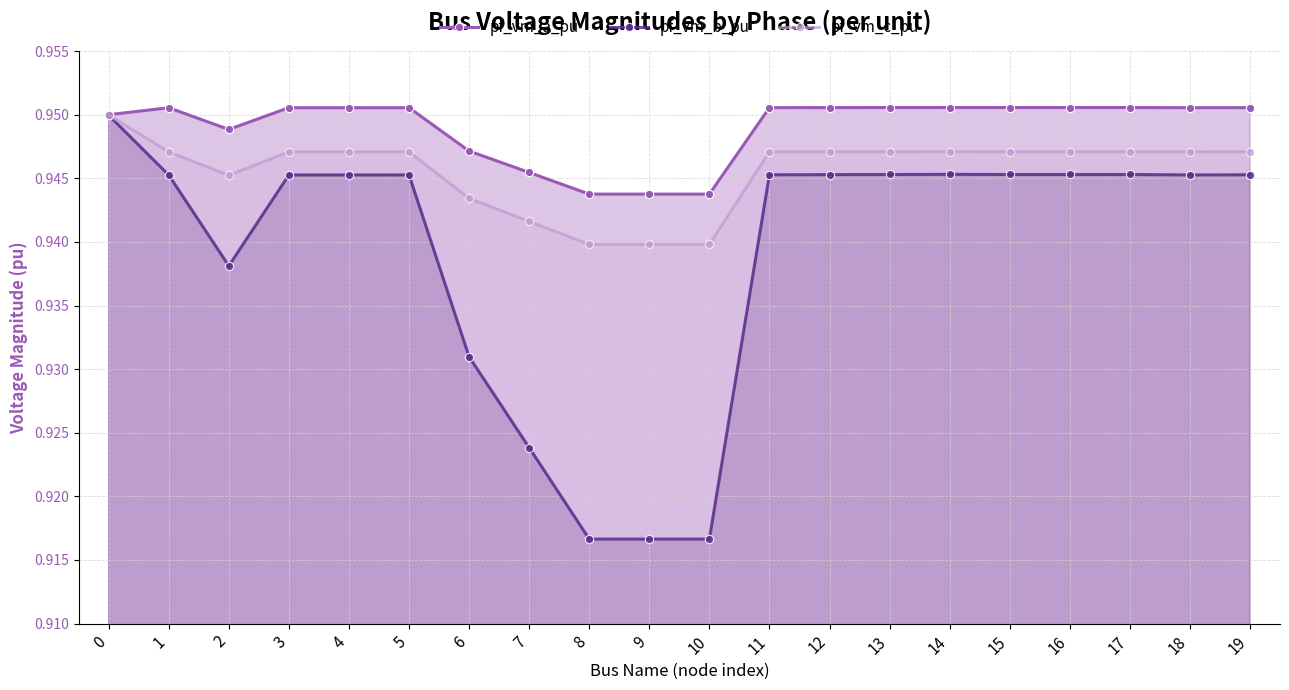

Which series changed the most between 5 and 18?

pf_vm_b_pu